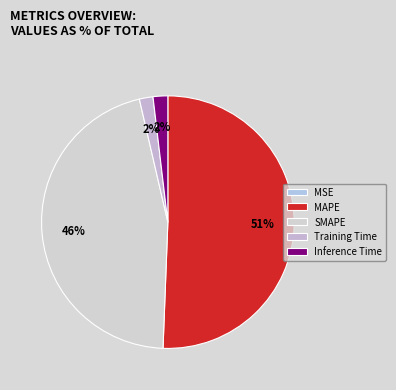

To the nearest percent, what percentage of the pie is Training Time?

2%